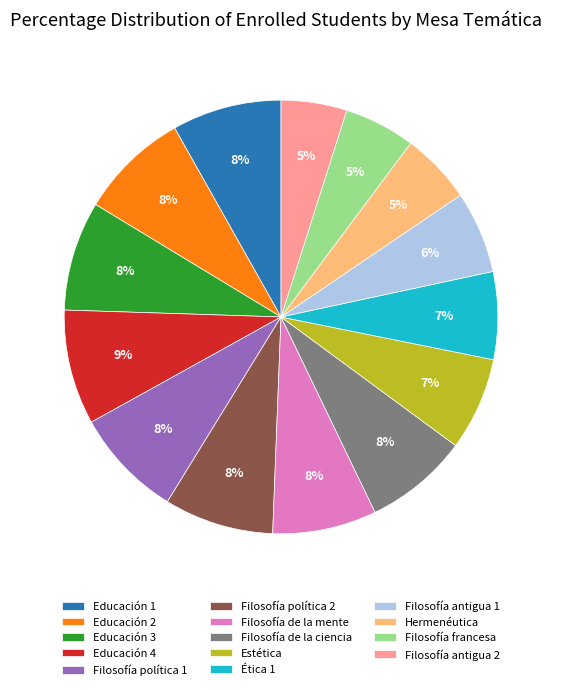

Is there any slice that represents more than half of the pie?

No